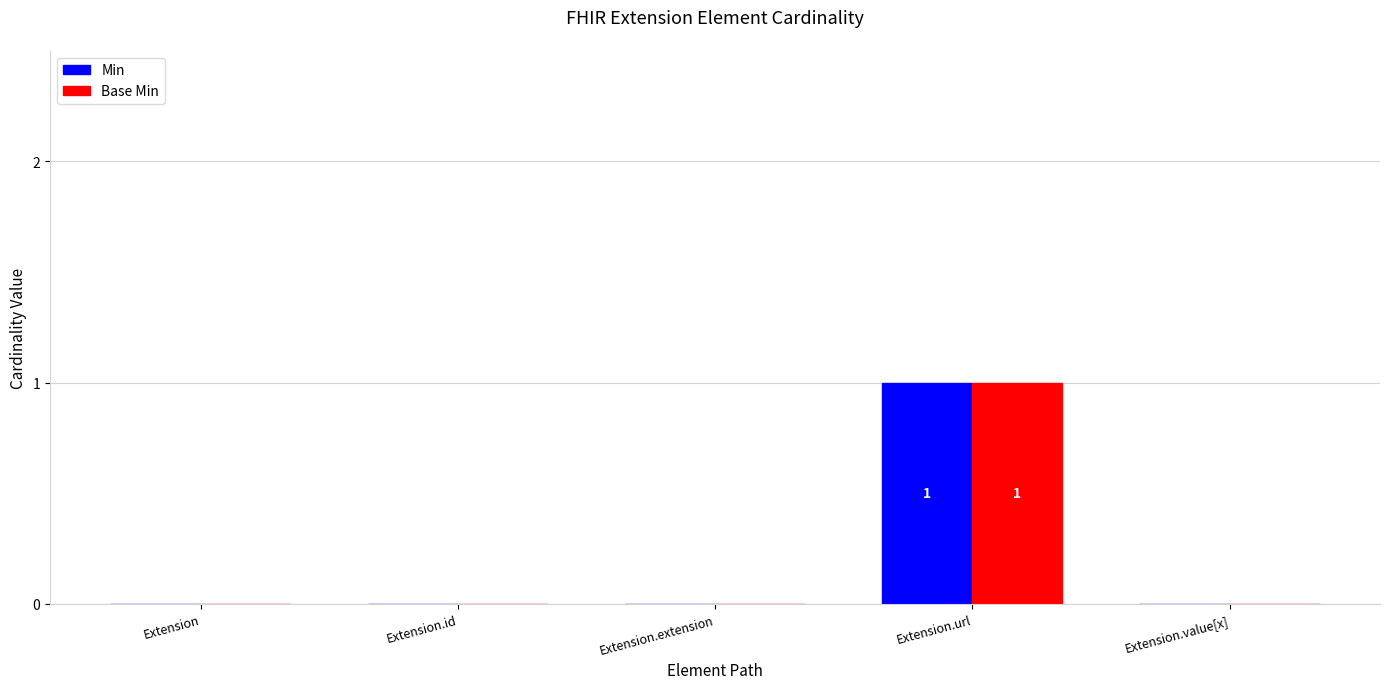

Reading left to right, extract all data points from this chart.

Min: 0	0	0	1	0
Base Min: 0	0	0	1	0